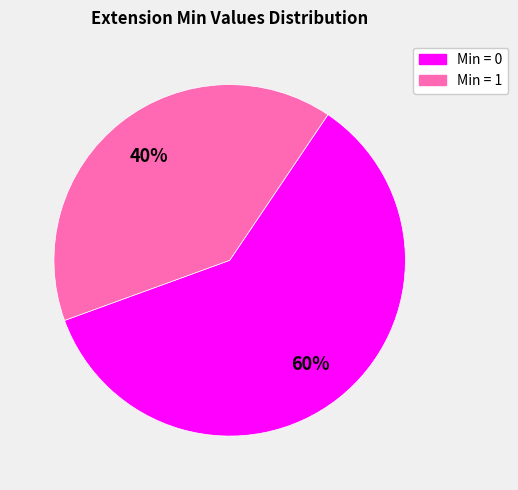

To the nearest percent, what is the difference between the largest and smallest slice percentages?

20%